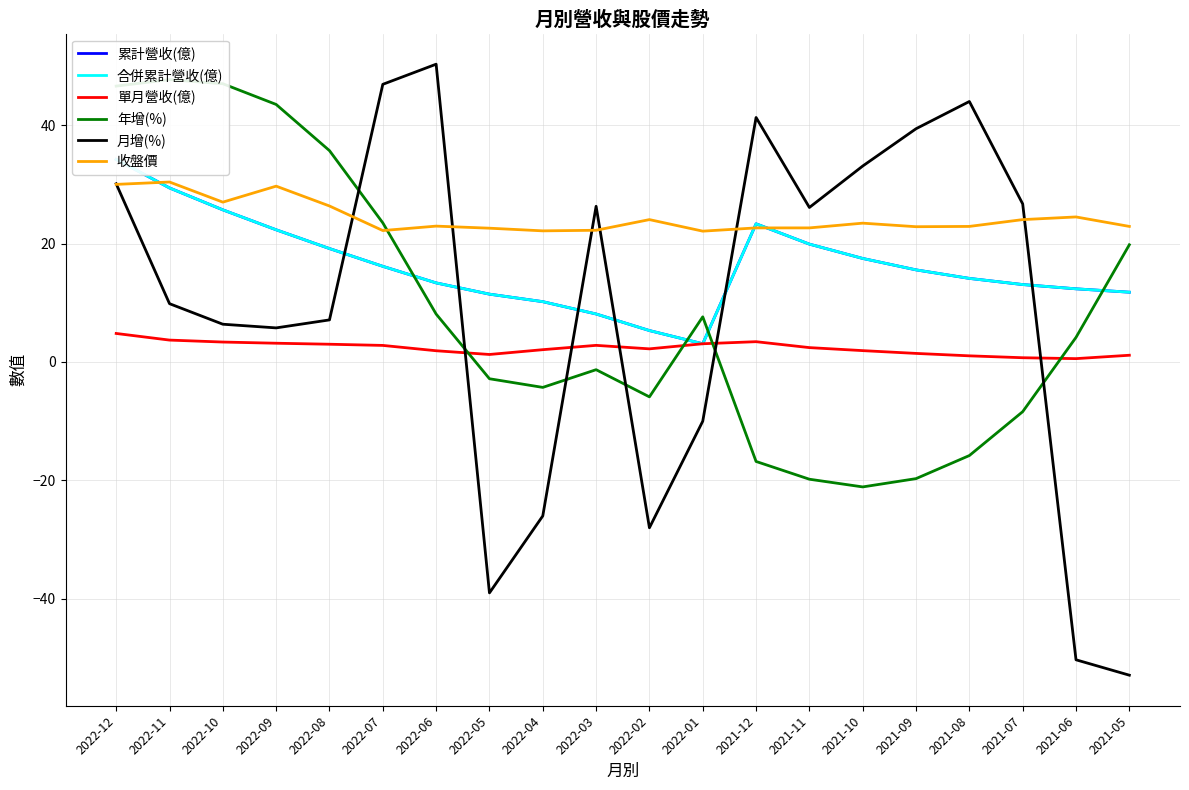

What is the smallest value displayed?

-52.9